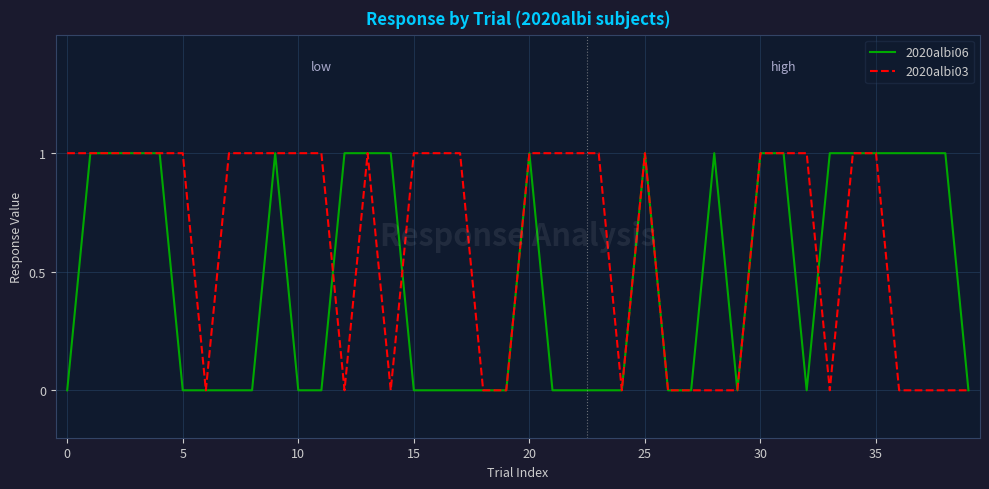

What are all the series names shown in the legend?

2020albi06, 2020albi03